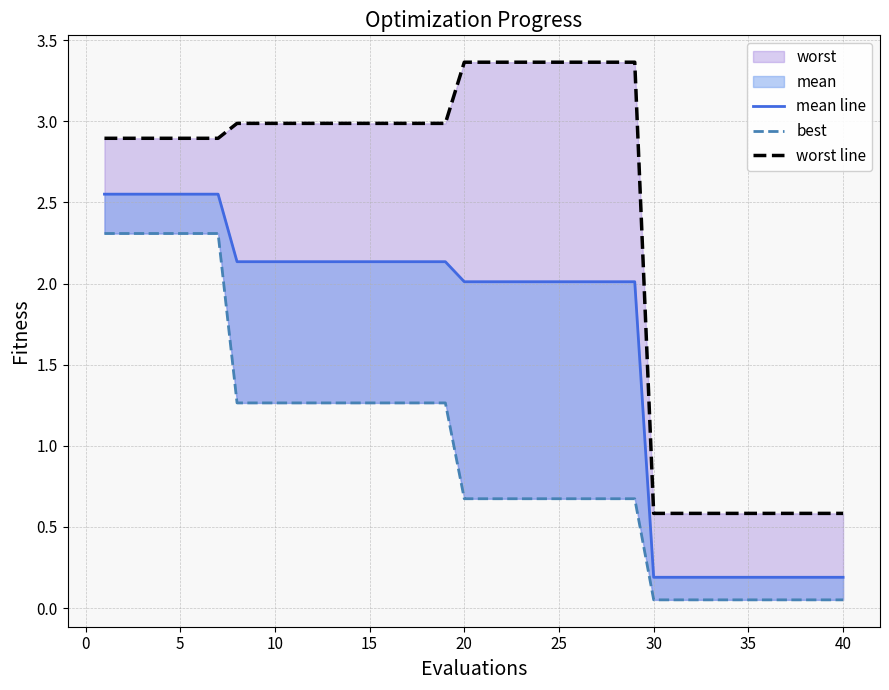

Does the chart have visible grid lines?

Yes